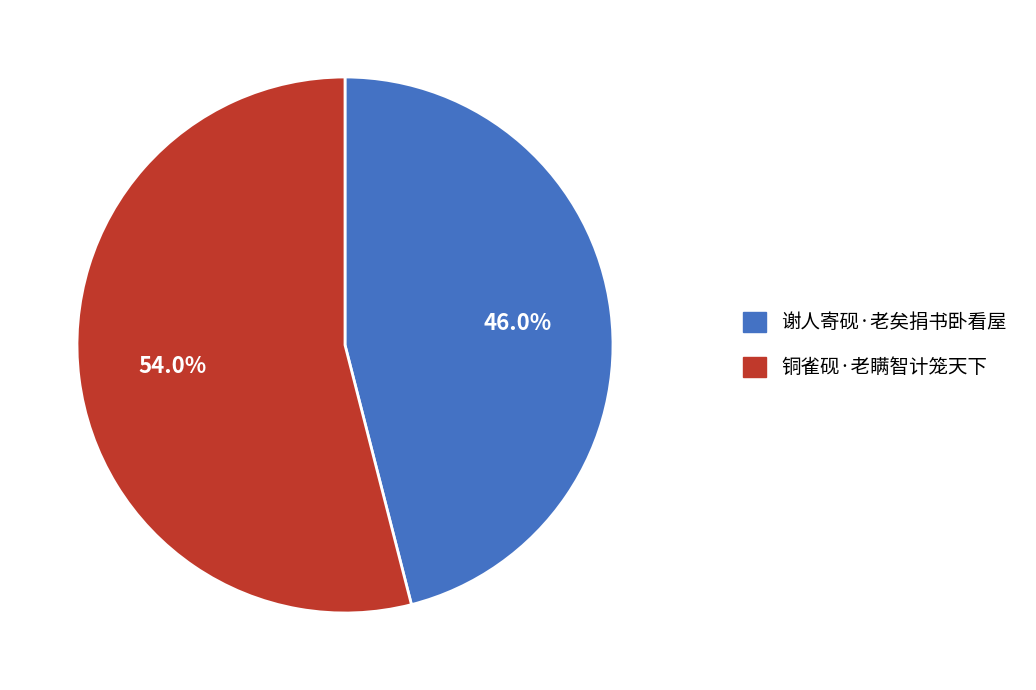

What percentage is the 谢人寄砚·老矣捐书卧看屋 slice, to the nearest percent?

46%